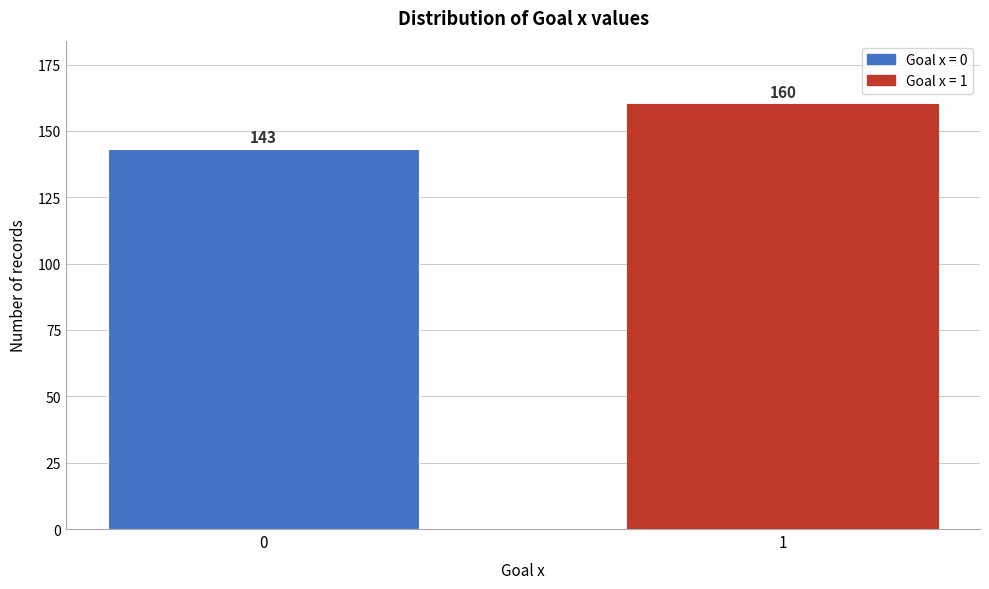

Reading right to left, list all the values displayed in this chart.

1=160	0=143